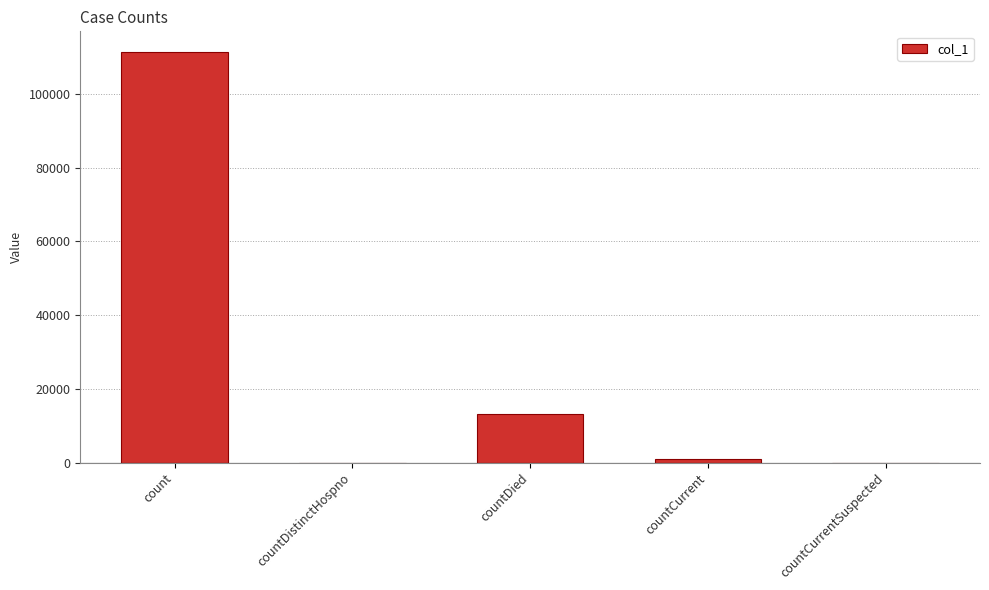

What is the maximum value shown in the chart?

111355